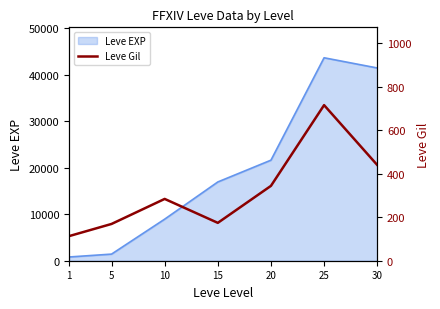

How many data points are less than 284?

3